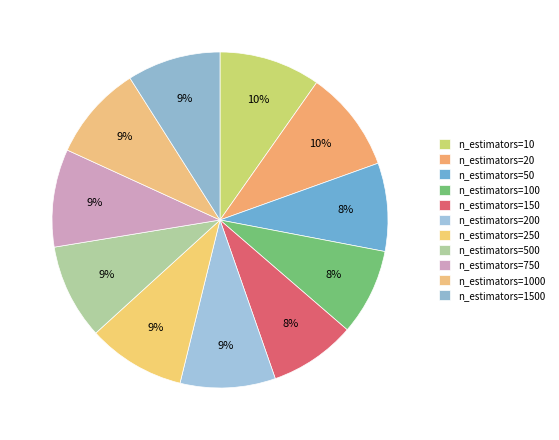

How many slices are in this pie chart?

11